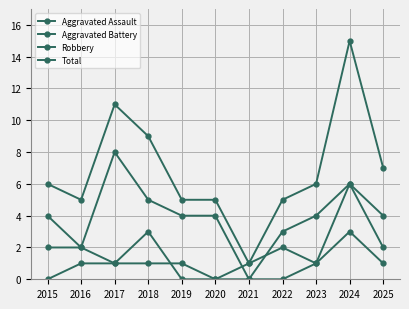

Is this an area chart (filled region under the line)?

No